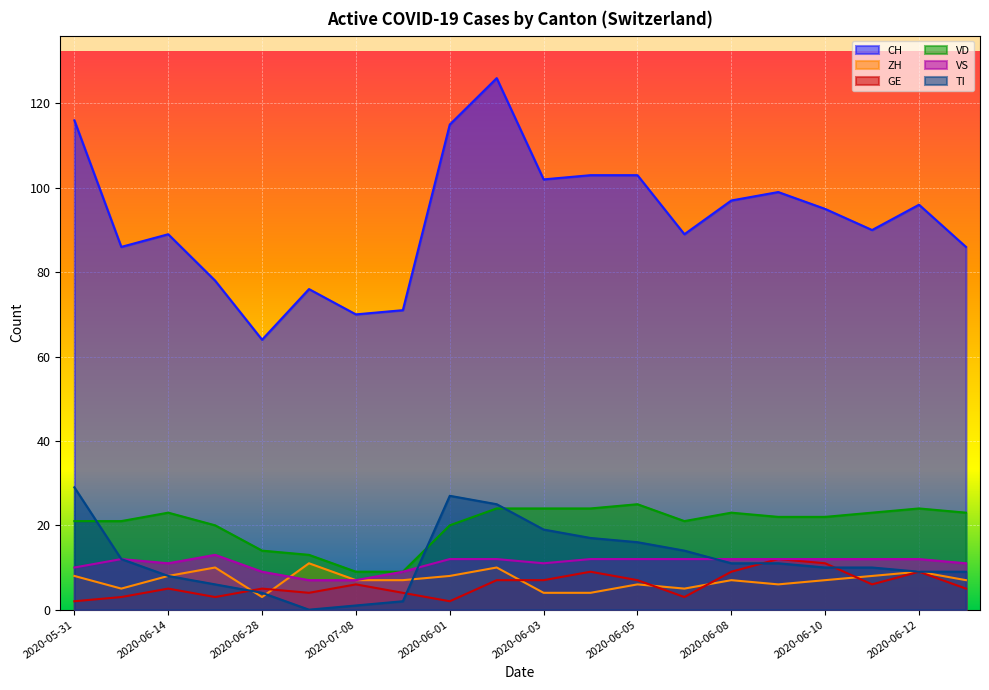

Where does the GE series first go above 6?

2020-06-02